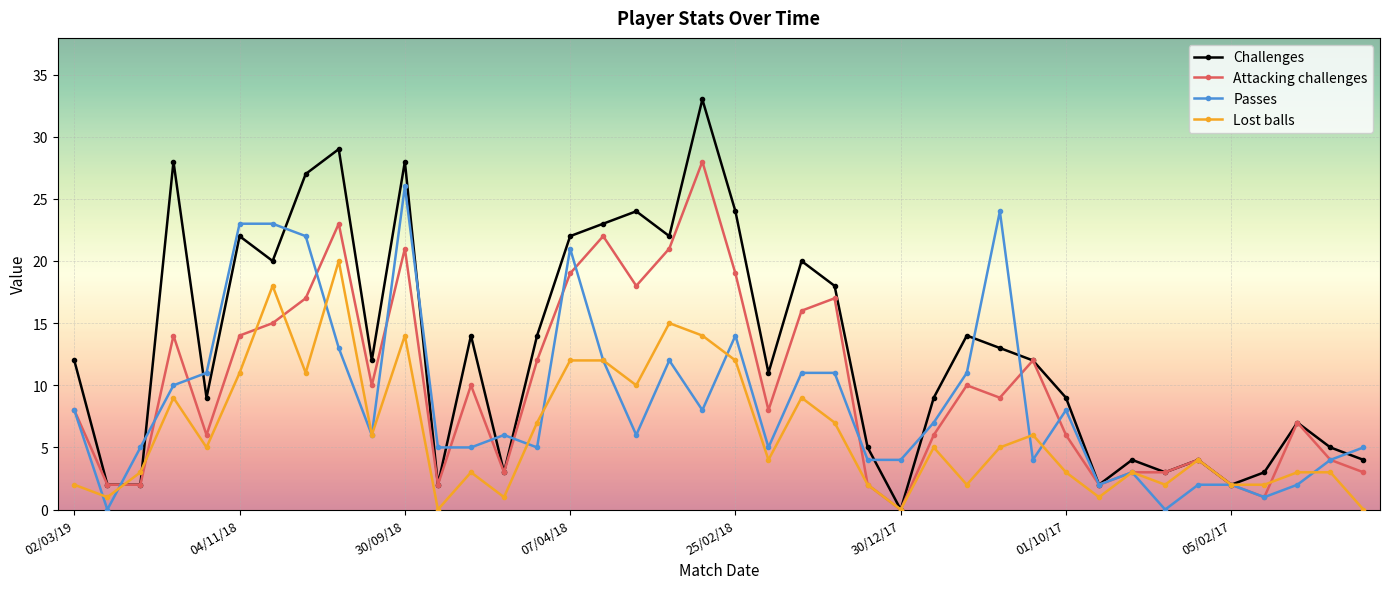

What is the value of the Lost balls point at the 25th from the left?

2